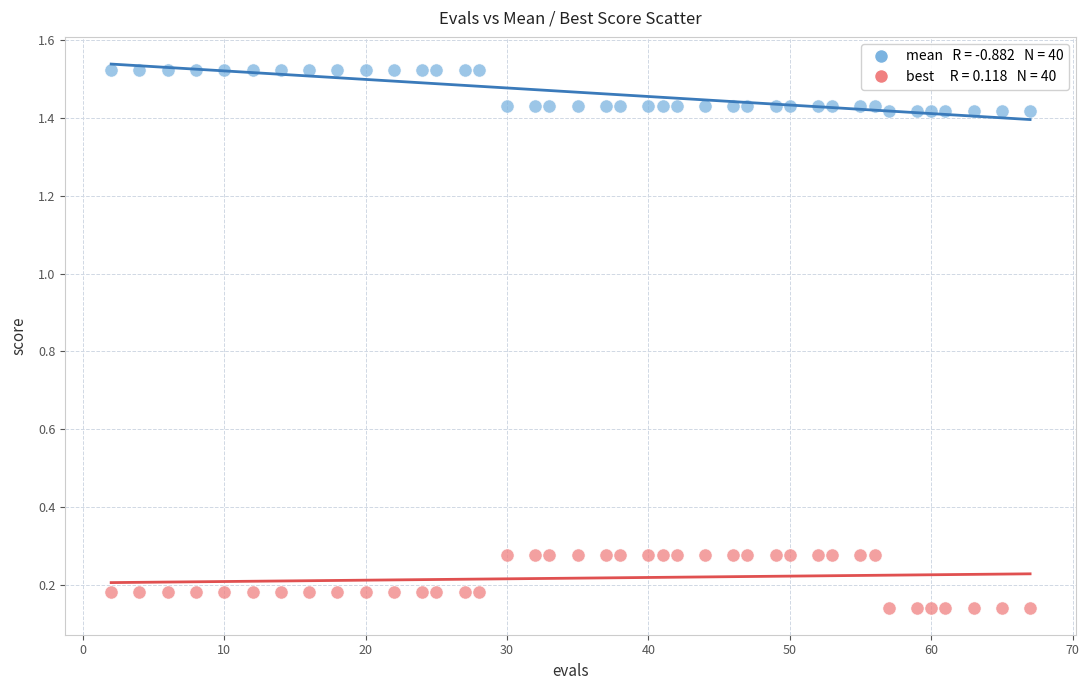

Across all data points, what is the range of X values (max minus min)?

65.0